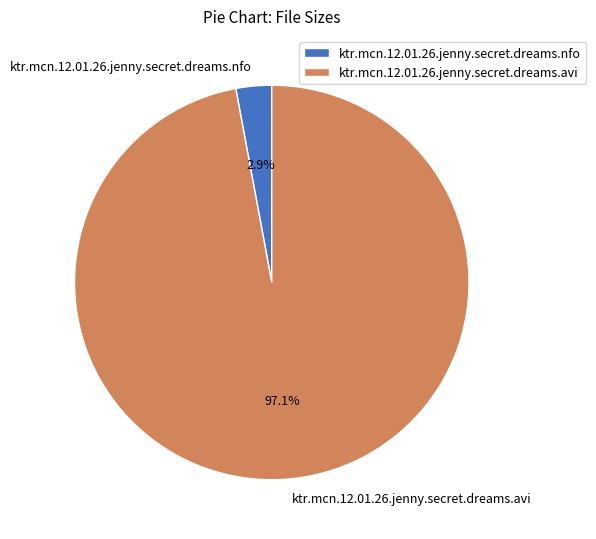

Rank the categories by value from lowest to highest.

ktr.mcn.12.01.26.jenny.secret.dreams.nfo, ktr.mcn.12.01.26.jenny.secret.dreams.avi